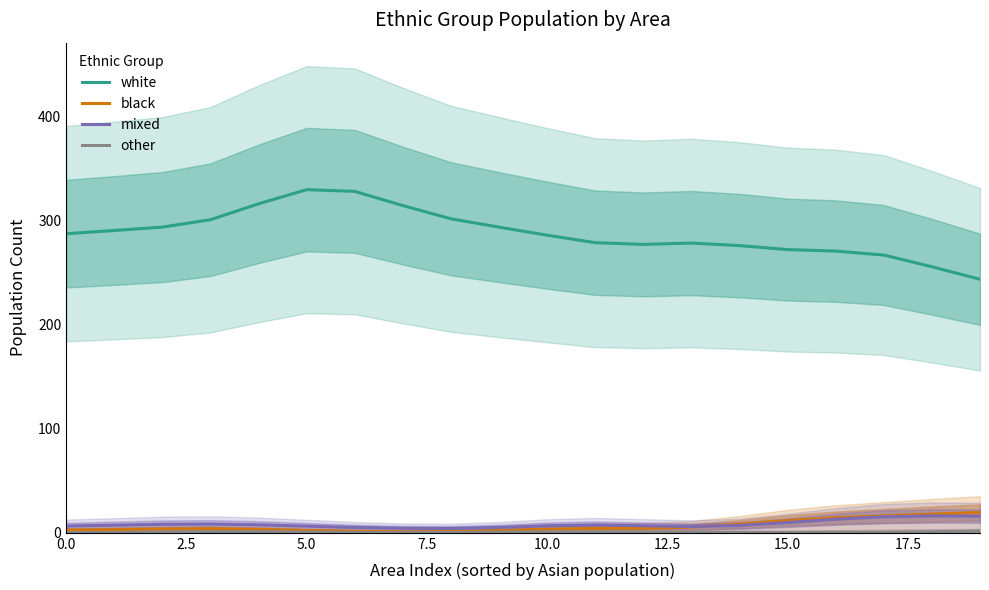

True or false: white and black cross at least once.

False